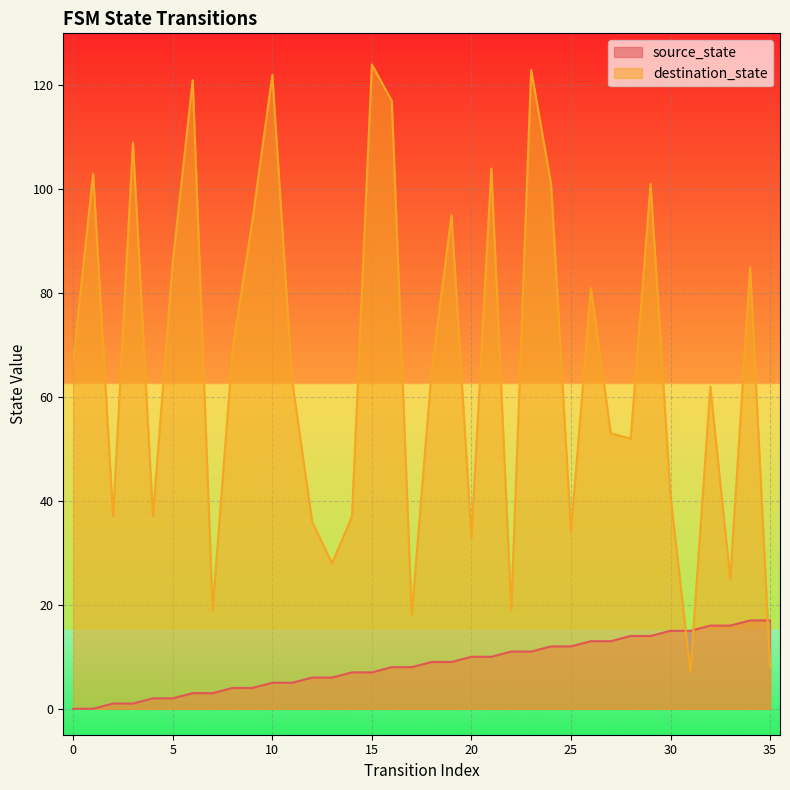

Rank the series by their average value, from lowest to highest.

source_state, destination_state